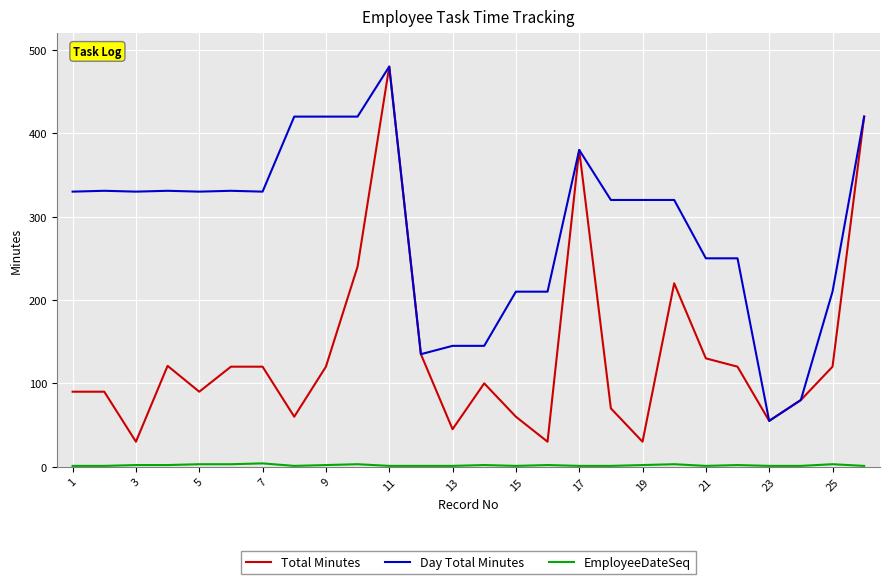

Which series has the largest range (max minus min)?

Total Minutes